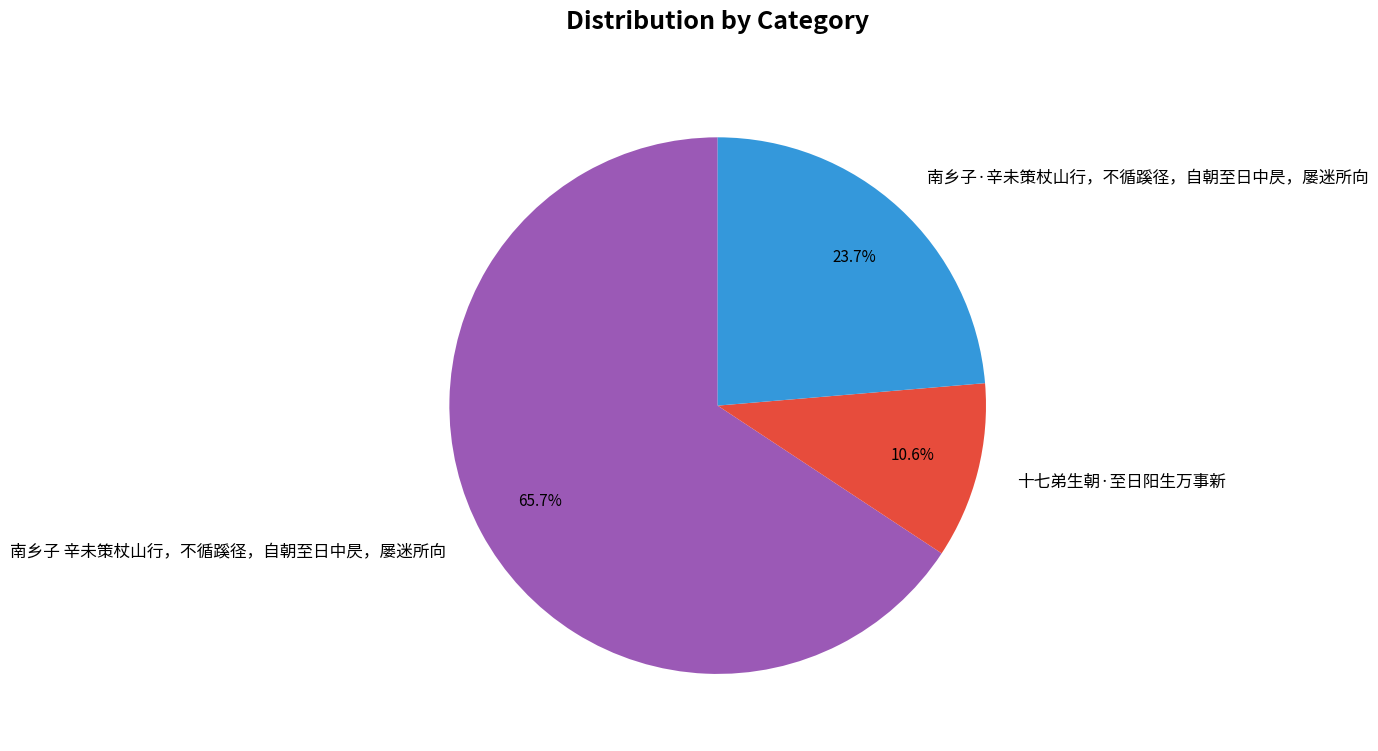

What is the majority slice?

南乡子 辛未策杖山行，不循蹊径，自朝至日中昃，屡迷所向